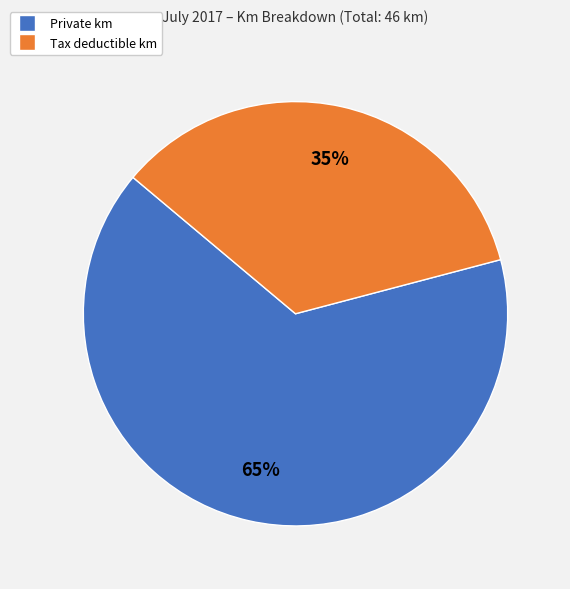

To the nearest percent, what is the difference between the largest and smallest slice percentages?

30%